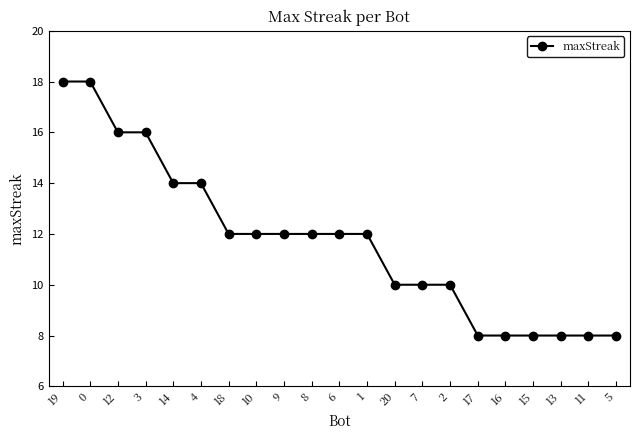

How many data points does each series have?

21